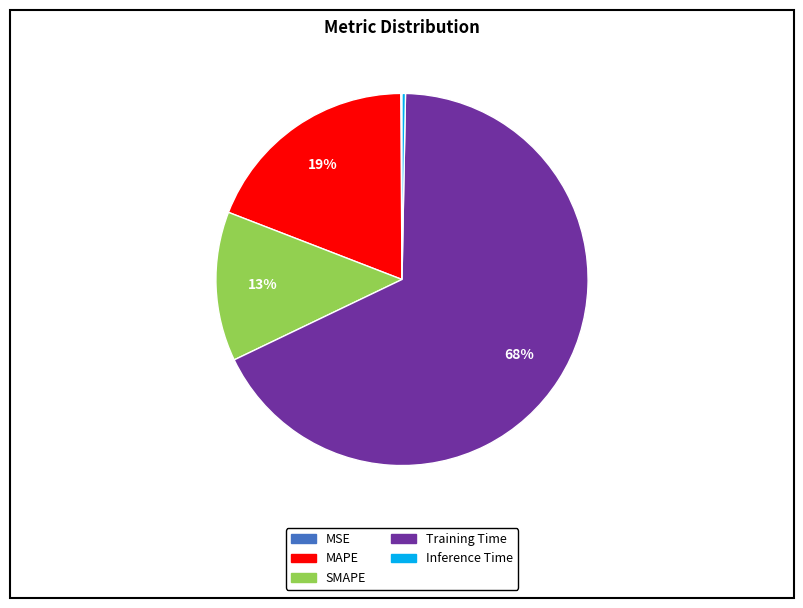

Do Inference Time and MAPE together represent more than half of the pie?

No